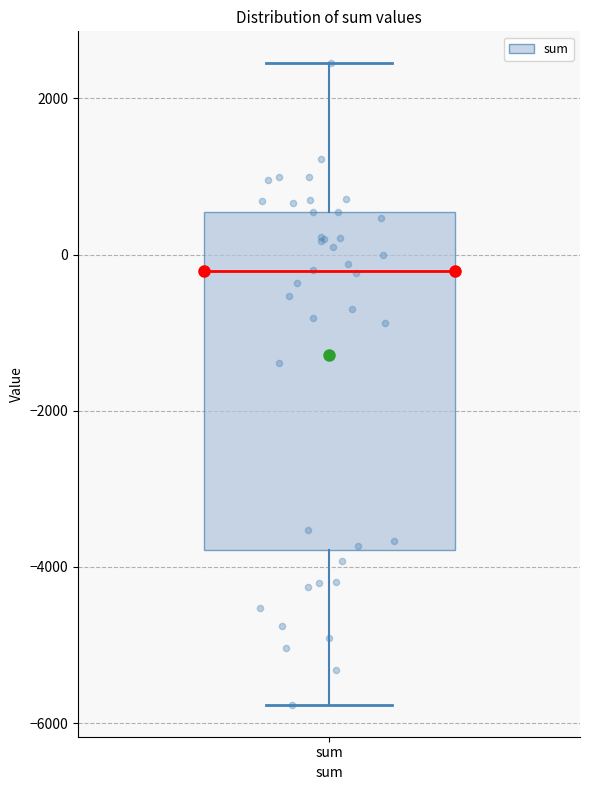

Transcribe this box plot: give where the median line is, the range the box spans, and where the two whiskers end, as read against the y-axis. The values are not printed on the chart, so give them approximately, as read against the axis.

median -200, box -3800 to 600, whiskers -5800 to 2400